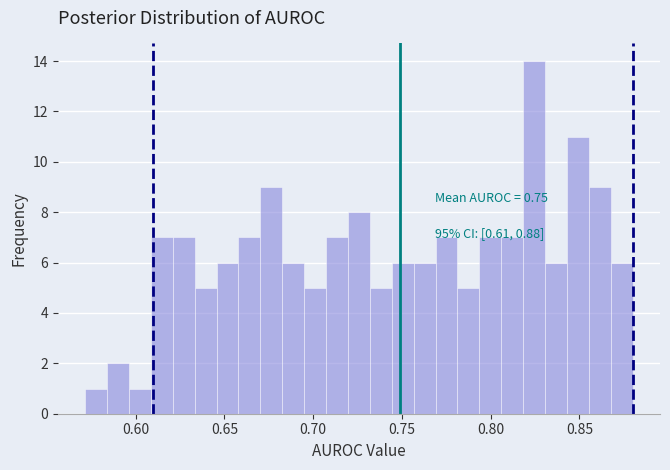

Around what value on the x-axis is the tallest bar? Give the approximate position of its centre, as read against the axis.

0.825